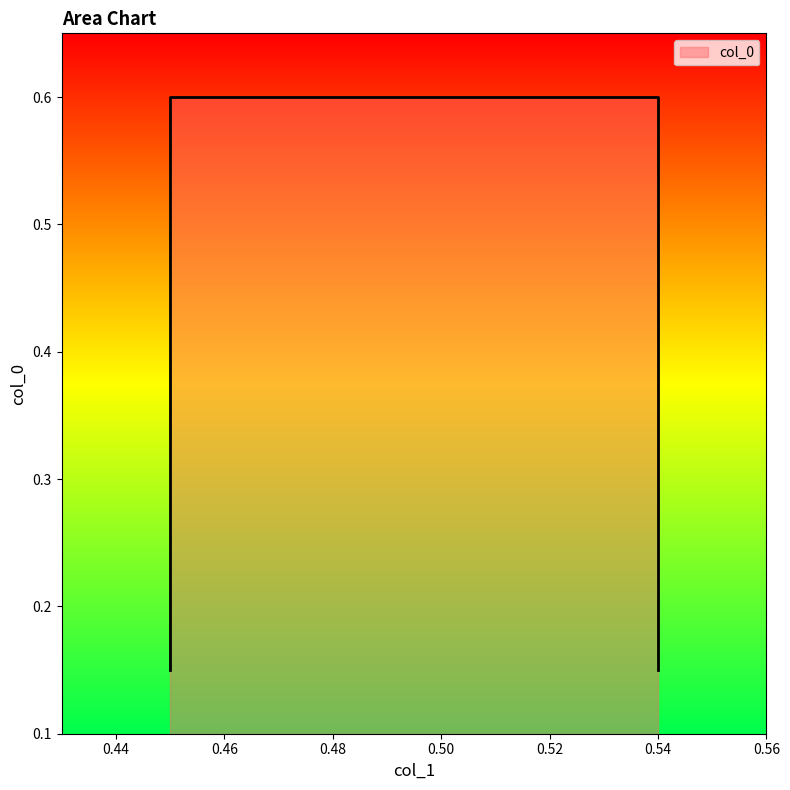

True or false: the data shows 0.6 at 0.45.

True